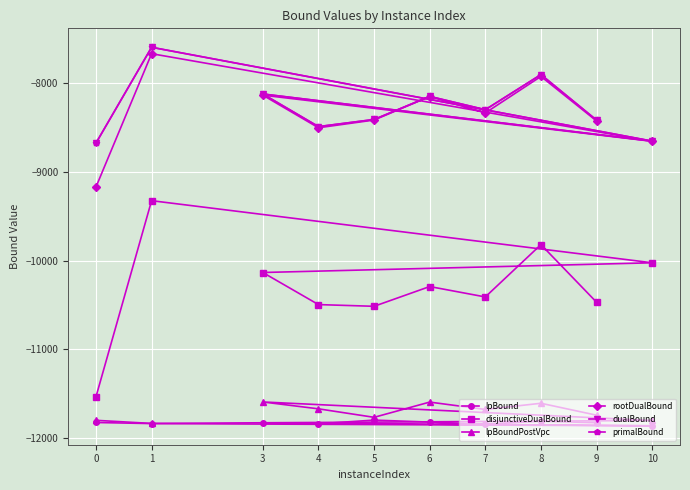

The lpBoundPostVpc series shows -11800.2 at 0. True or false?

True